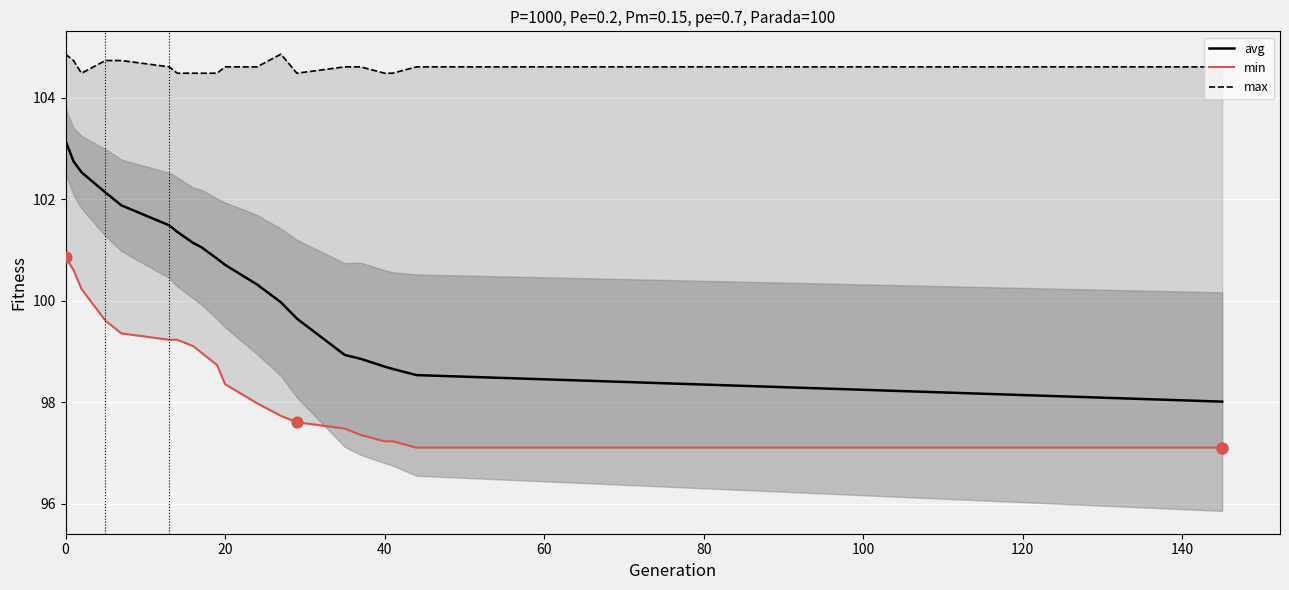

Which series reaches the maximum Y coordinate?

max